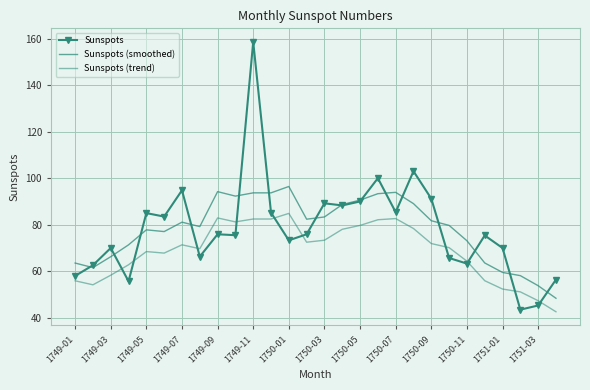

How many distinct data groups are displayed?

3